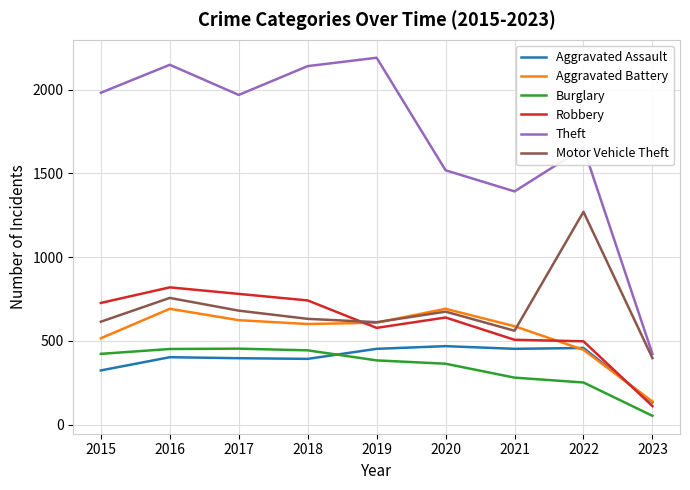

How many lines are shown in the chart?

6